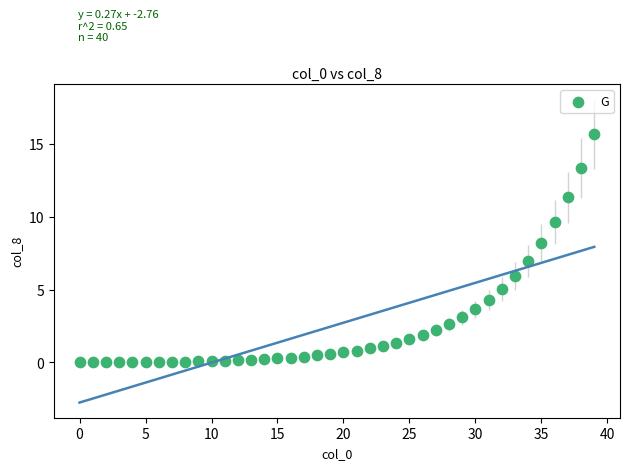

What is the range of Y values (max minus min)?

15.7